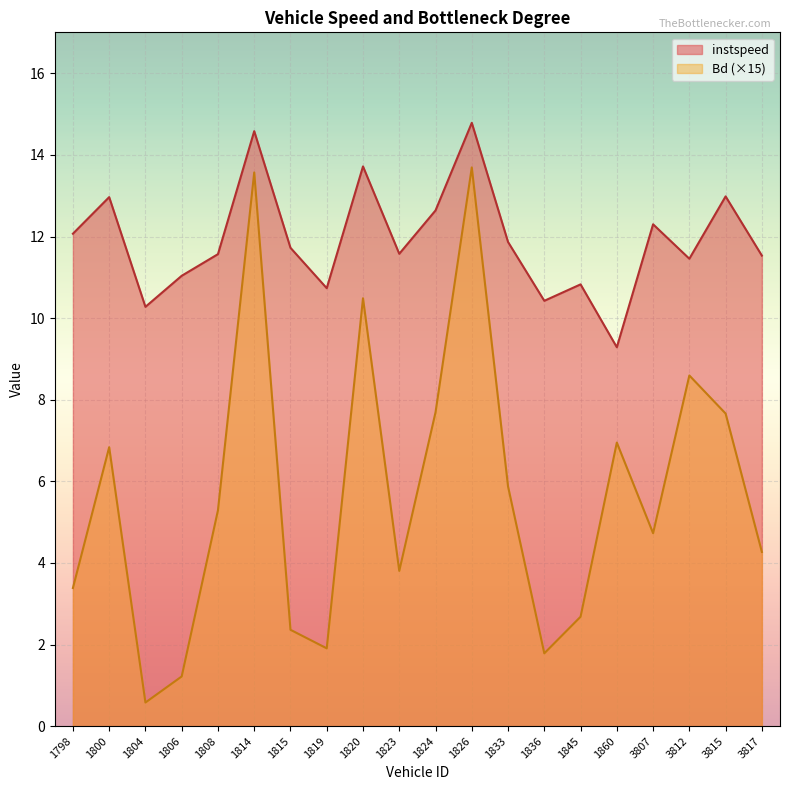

How many interior local valleys does the instspeed series have?

6